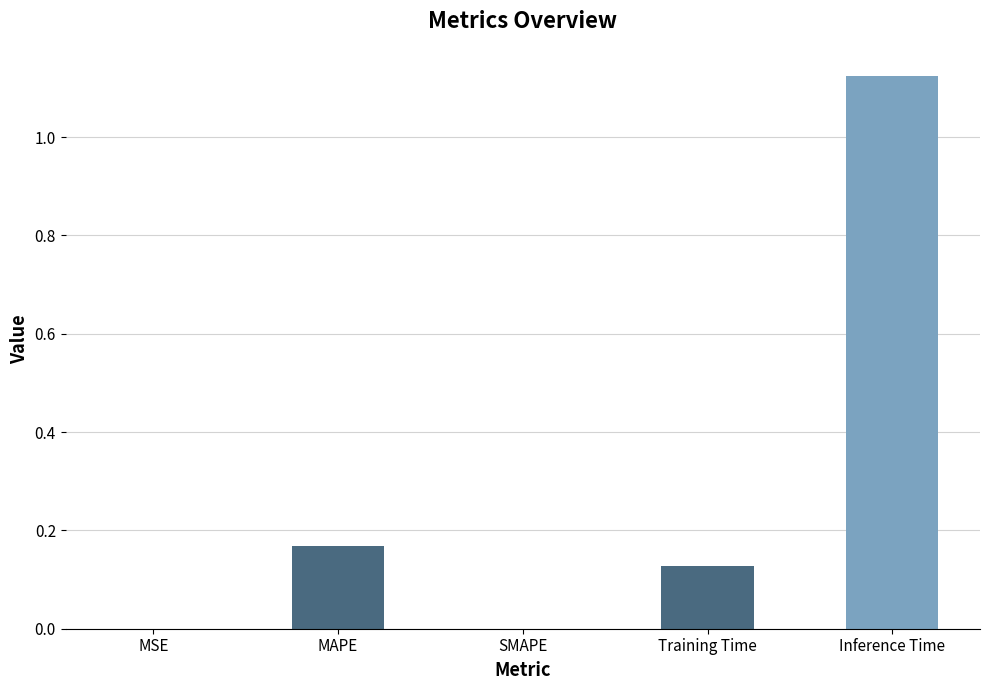

How many distinct data groups are displayed?

1